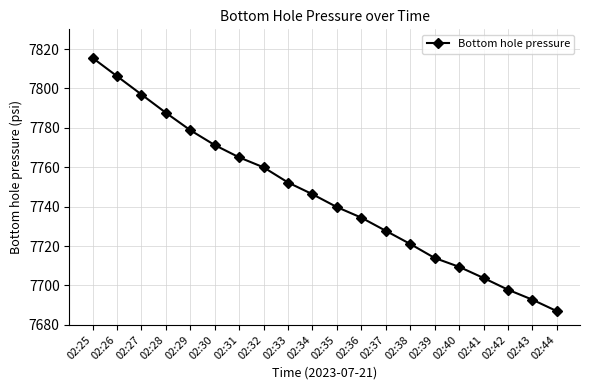

Which has a higher value, 02:27 or 02:39?

02:27